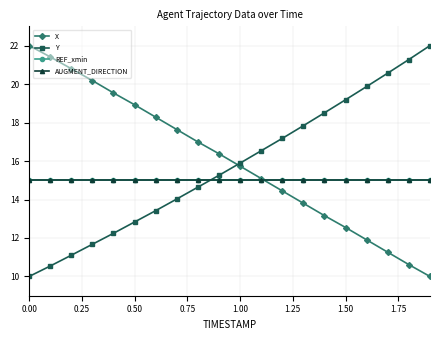

Does the chart have visible grid lines?

Yes